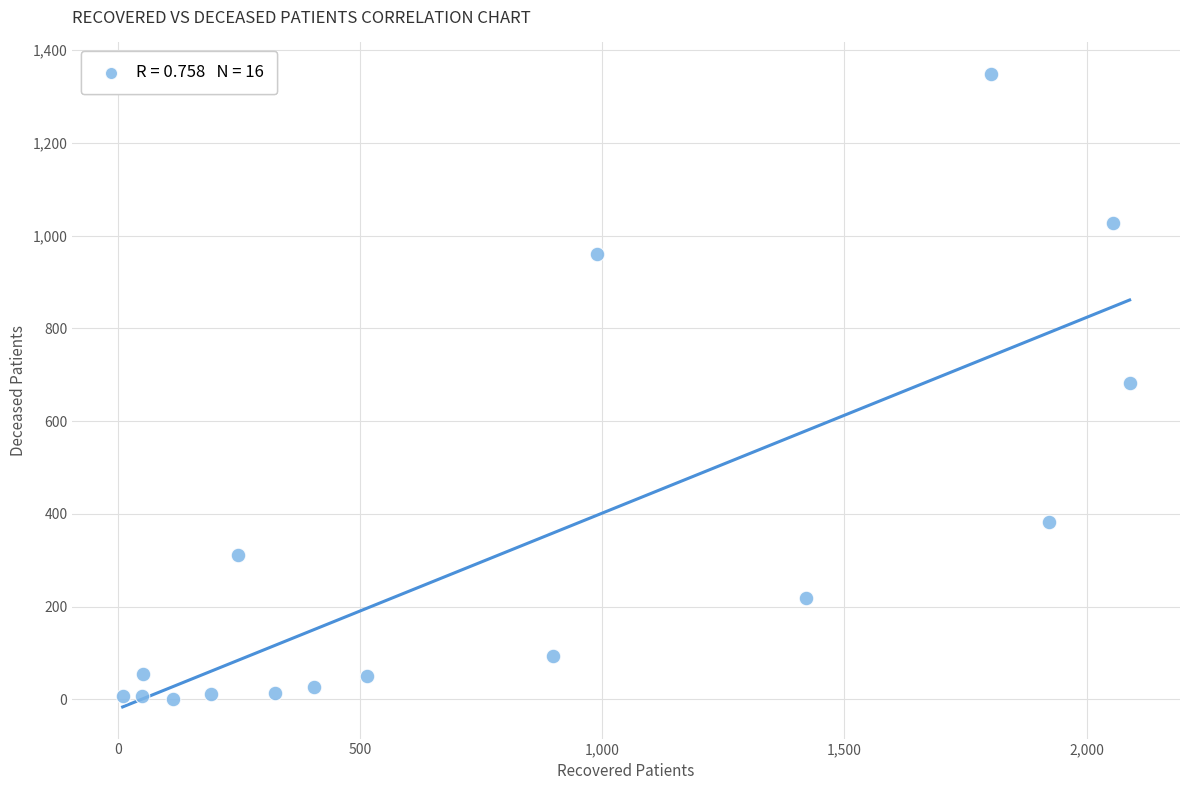

What is the range of Y values (max minus min)?

1347